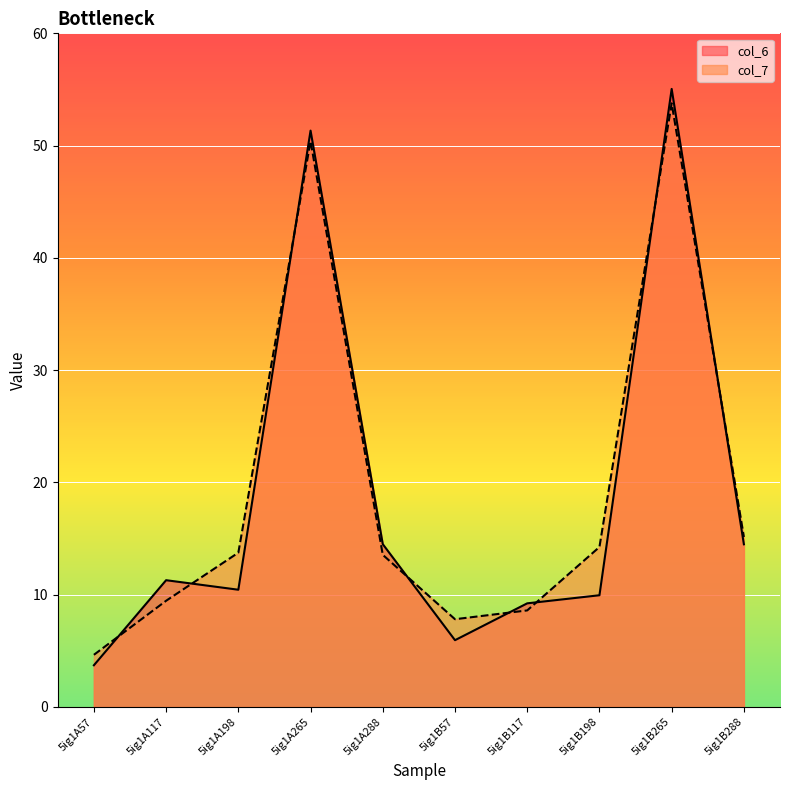

Reading left to right, transcribe all the data shown in this chart.

col_6: 3.7	11.3	10.4	51.3	14.5	5.9	9.2	10.0	55.0	14.5
col_7: 4.6	9.5	13.7	50.4	13.6	7.8	8.6	14.2	53.8	15.1